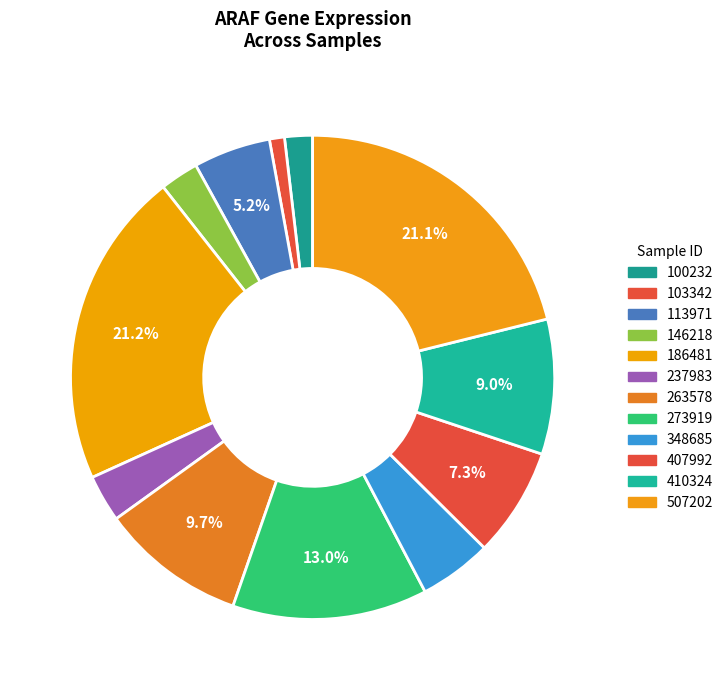

Is it true that 407992 is 7% of the pie?

True